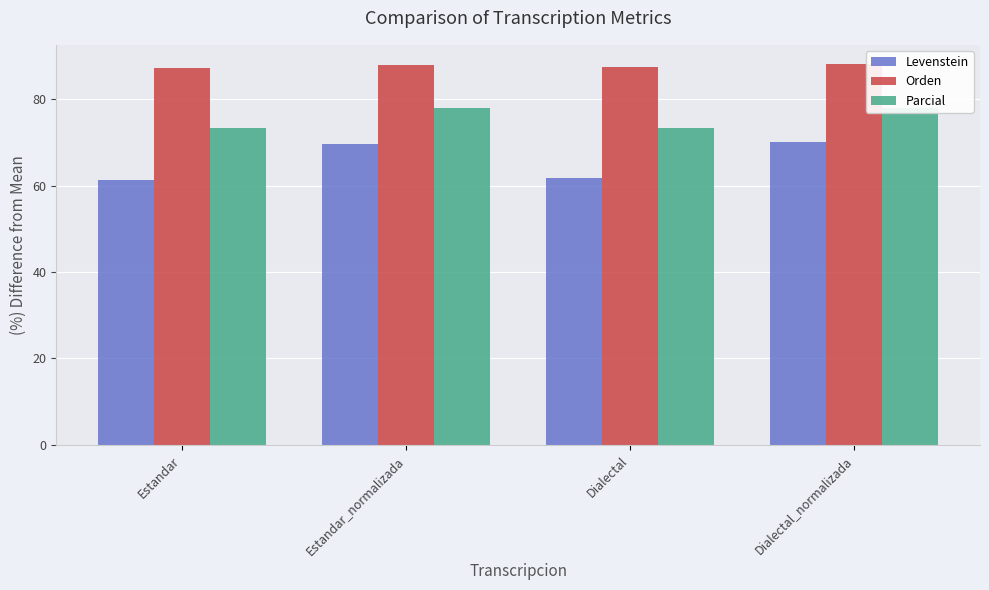

What is the minimum value shown in the chart?

61.3